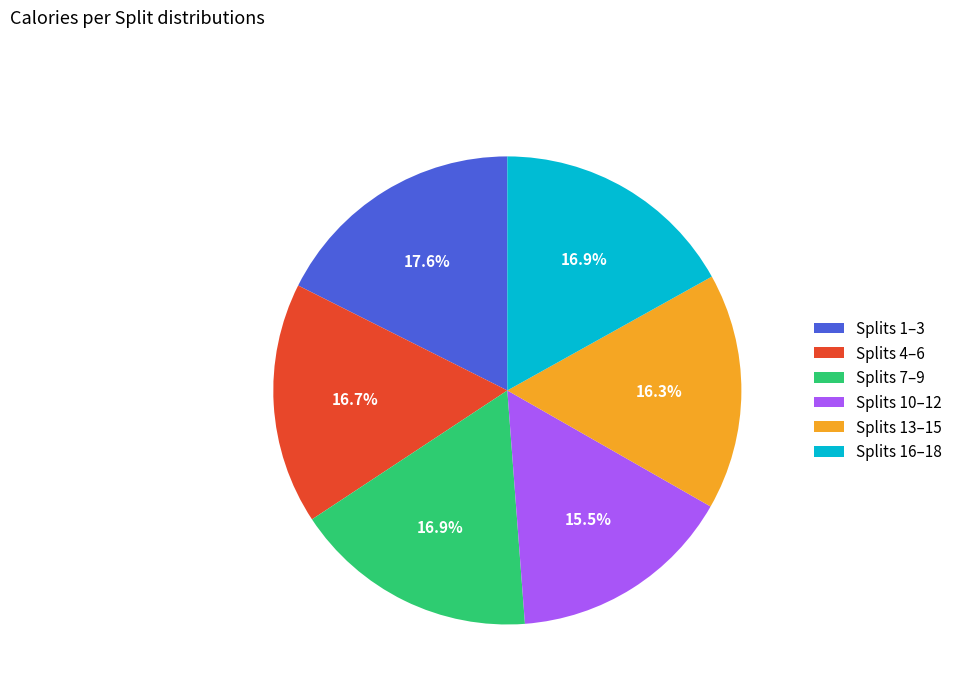

Which category has the biggest portion of the pie?

Splits 1–3